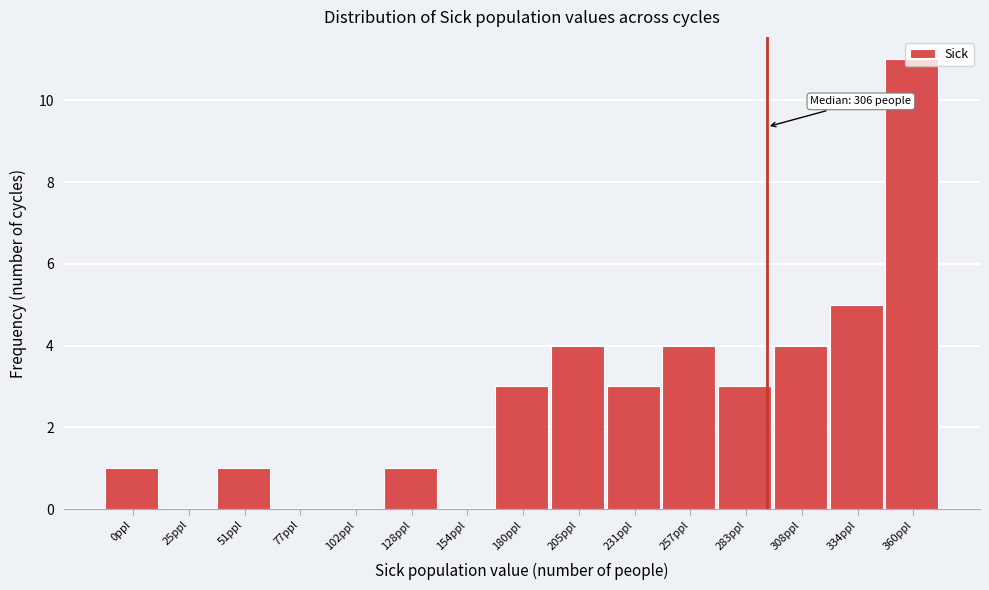

What is the sum of the values at 308ppl and 180ppl?

7